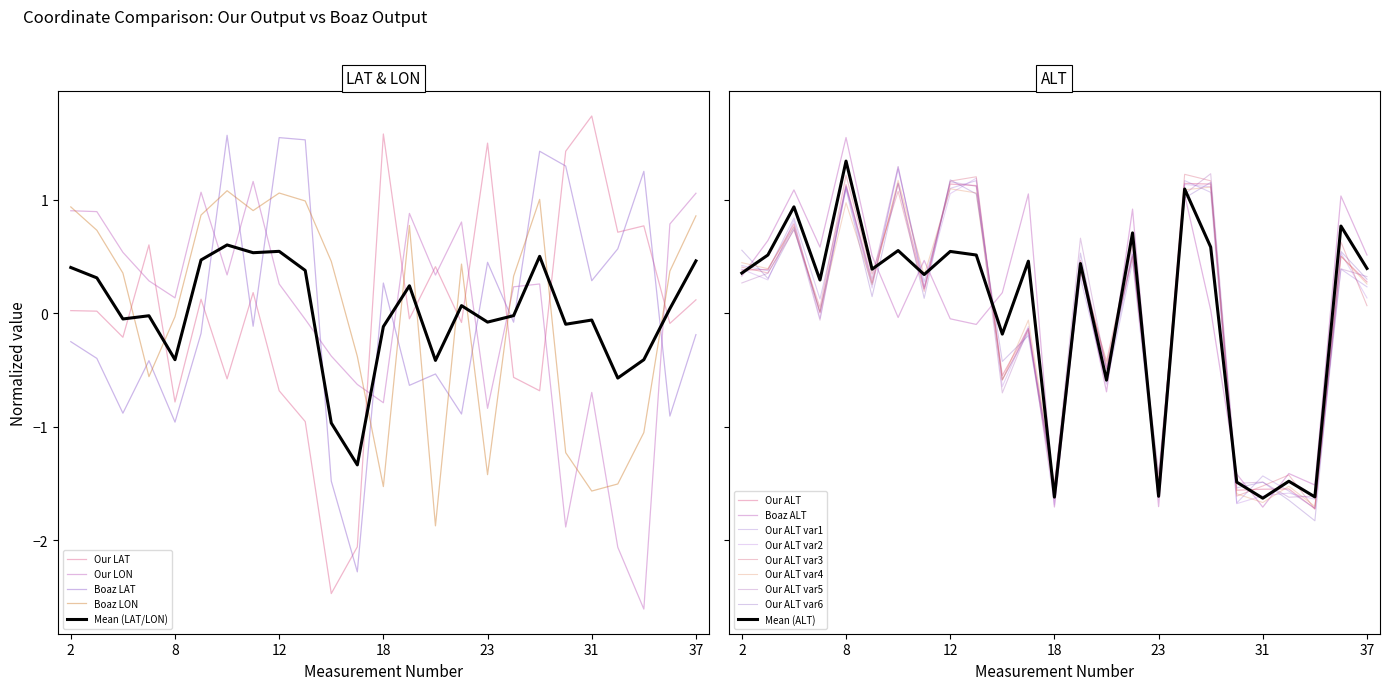

Between 8 and 37, which is larger?

37